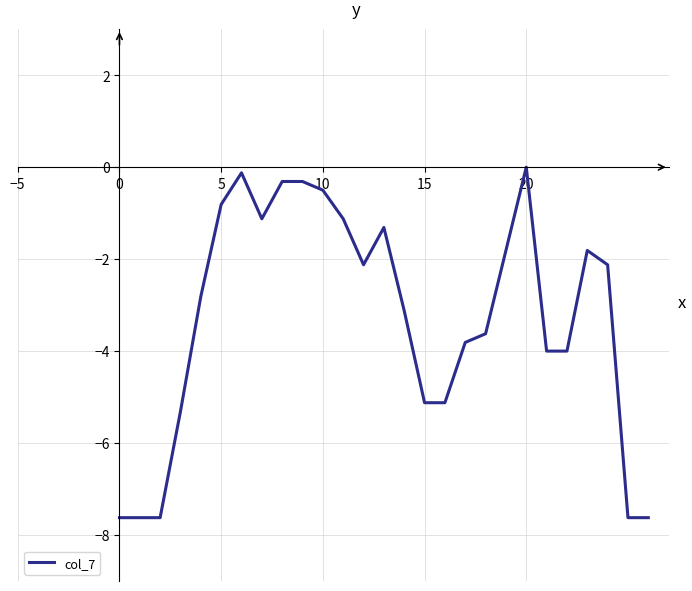

What is the smallest value displayed?

-7.6